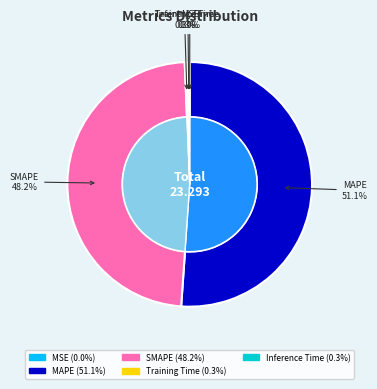

Count the number of slices in the pie.

5